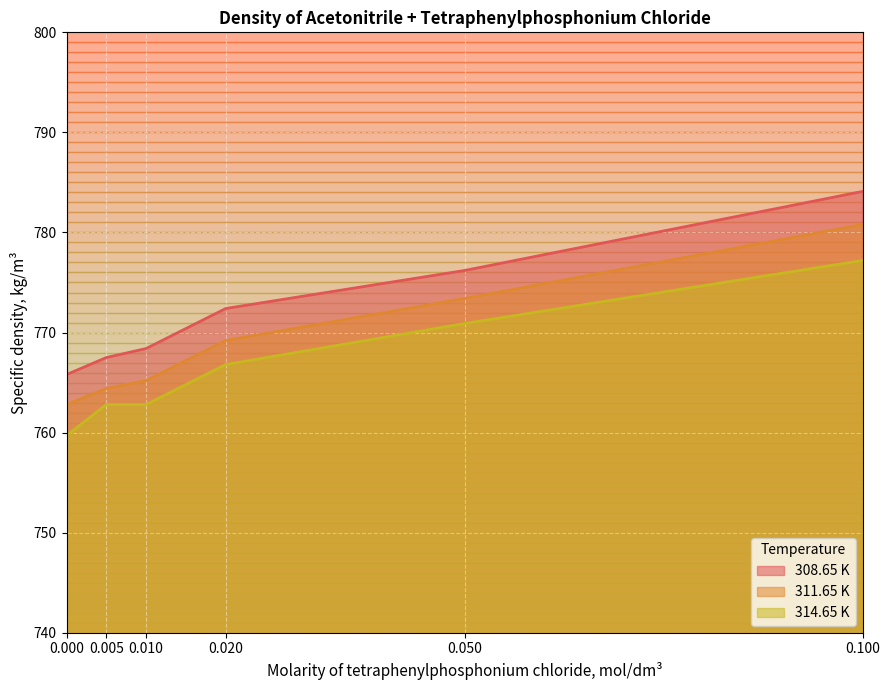

Reading right to left, list all the values displayed in this chart.

308.65 K: 0.100=784.1	0.050=776.2	0.020=772.4	0.010=768.4	0.005=767.5	0.000=765.8
311.65 K: 0.100=780.8	0.050=773.4	0.020=769.2	0.010=765.2	0.005=764.4	0.000=762.8
314.65 K: 0.100=777.2	0.050=770.9	0.020=766.8	0.010=762.8	0.005=762.8	0.000=759.7